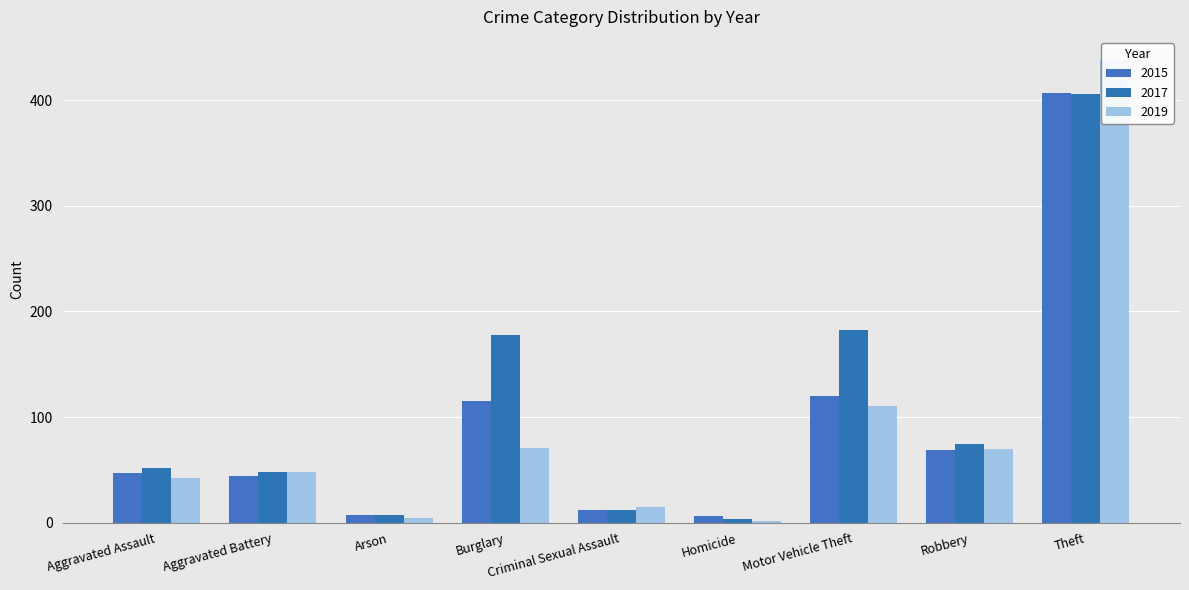

Is it true that 2017 equals 3 at Homicide?

True